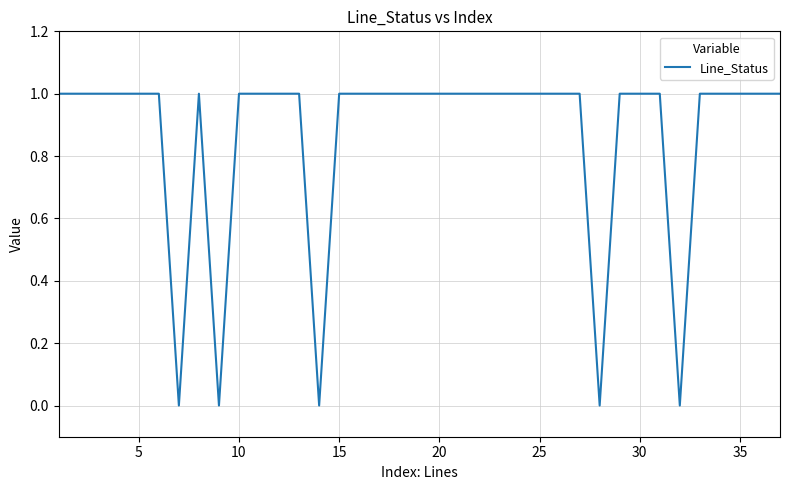

How many lines are shown in the chart?

1